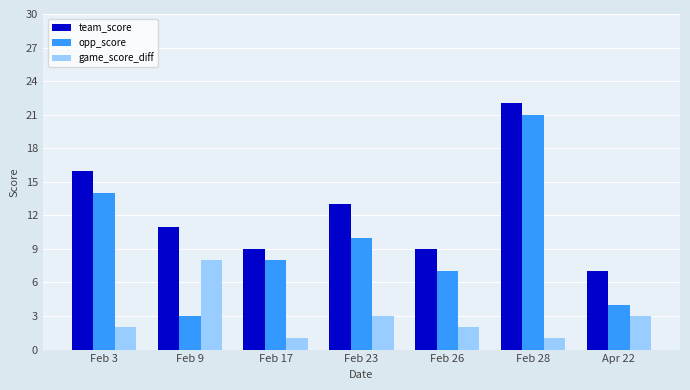

At which category is the sum across all series the highest?

Feb 28